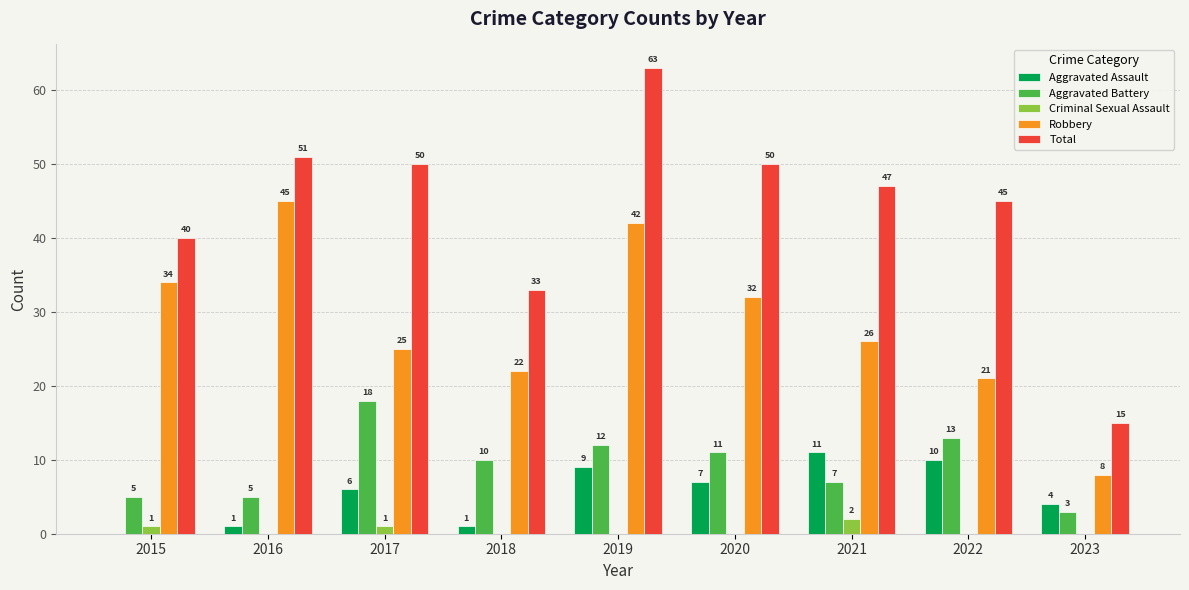

At which label does Criminal Sexual Assault reach its peak?

2021